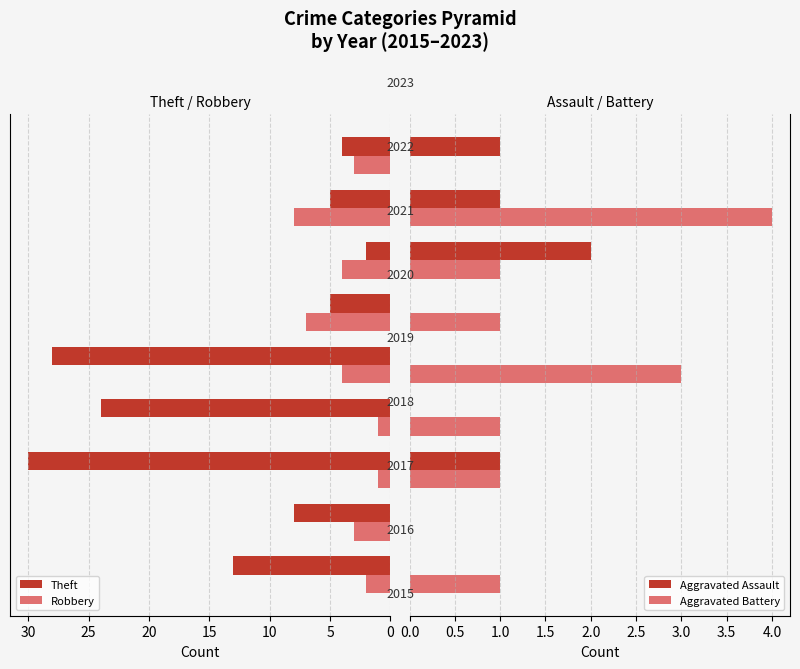

Is it true that Aggravated Assault equals 1 at 20?

False